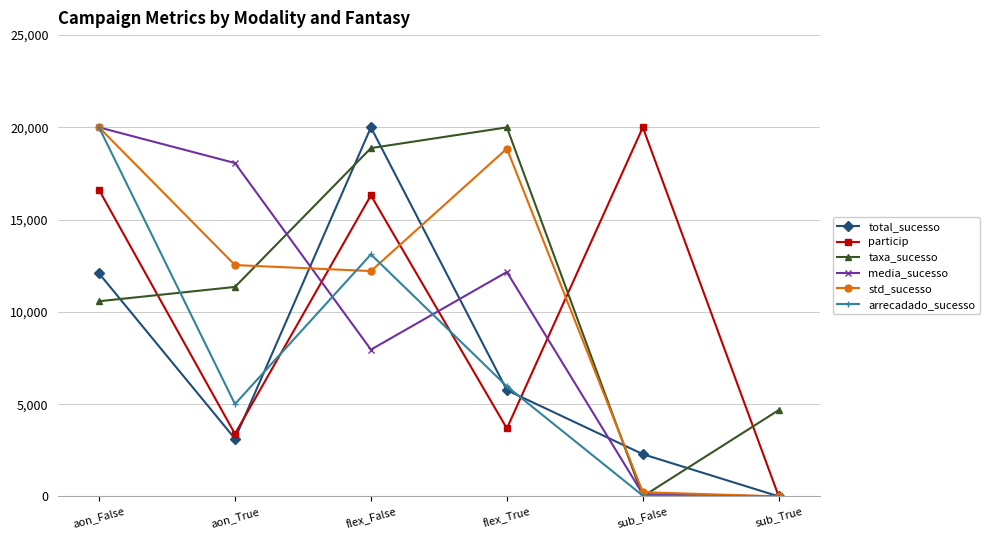

The value of arrecadado_sucesso at sub_True is -7470.0. True or false?

False